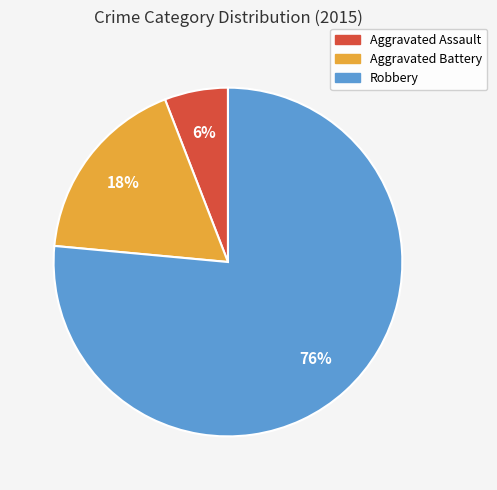

True or false: Aggravated Assault accounts for 1% of the total.

False